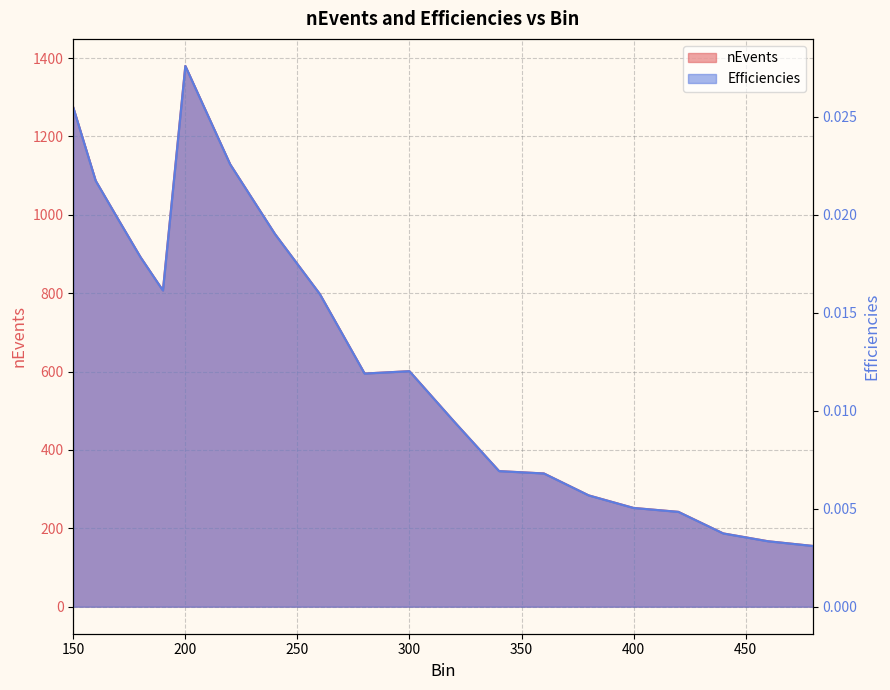

At which label is Efficiencies closest to 0?

480